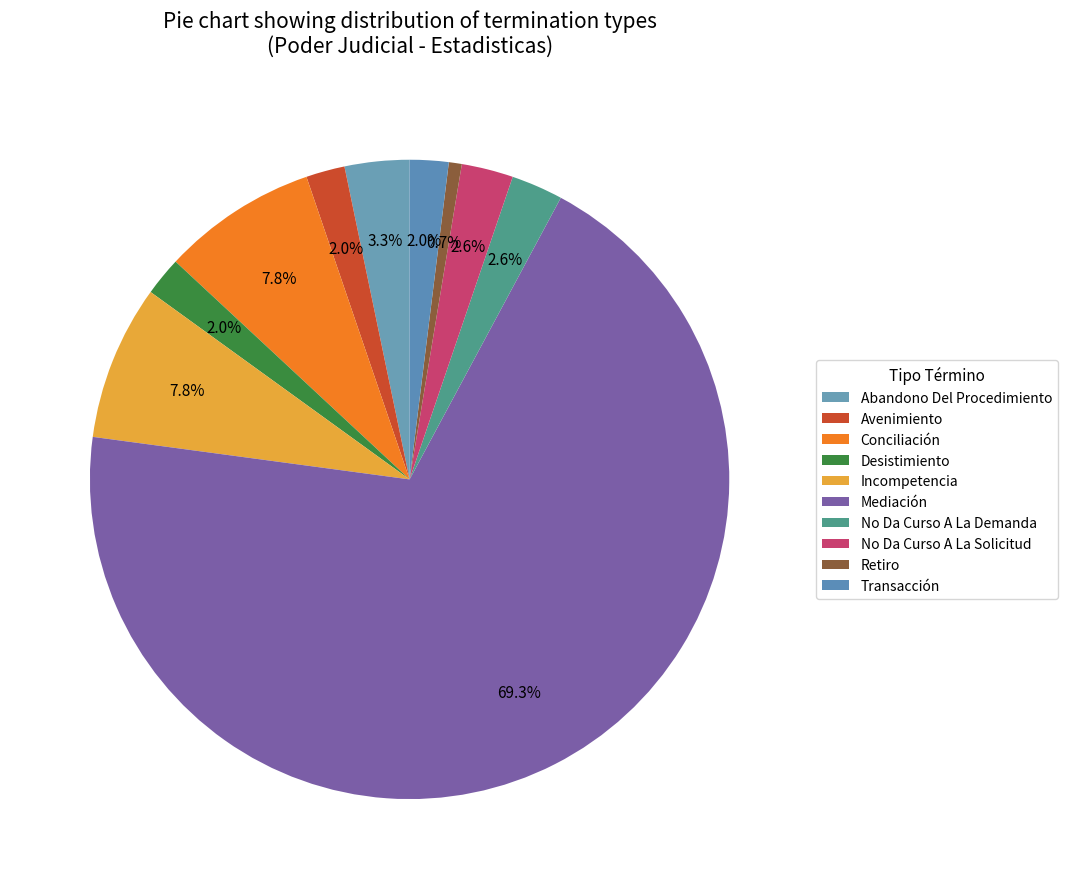

What percentage is the Transacción slice, to the nearest percent?

2%